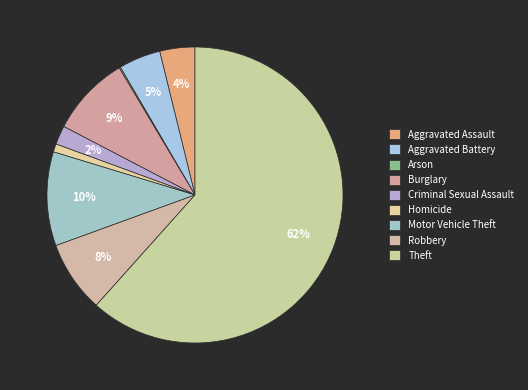

The Theft slice represents 73% of the pie. True or false?

False